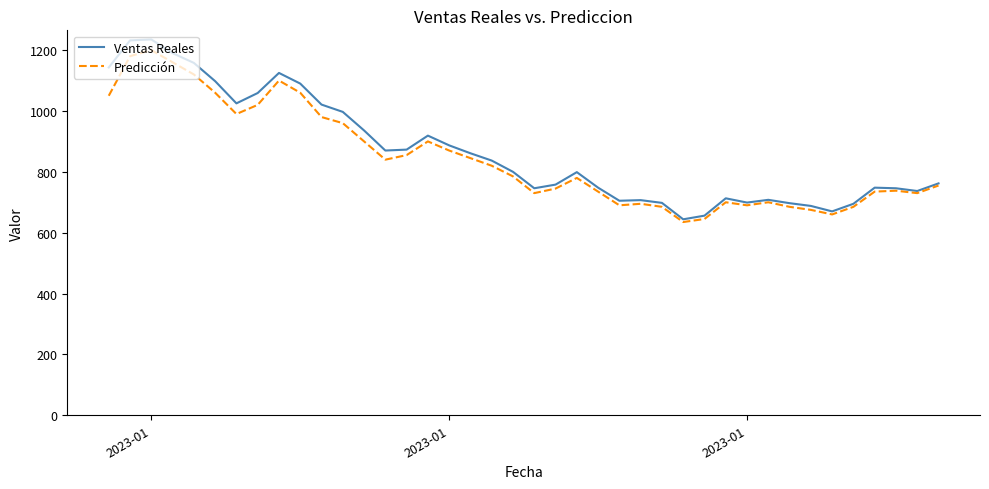

Which series has the largest range (max minus min)?

Ventas Reales